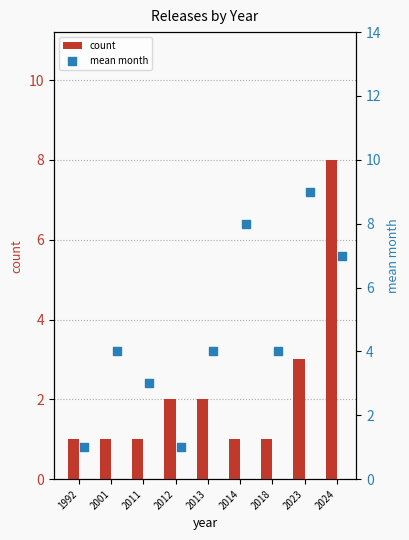

At how many categories does at least one series exceed 5?

3